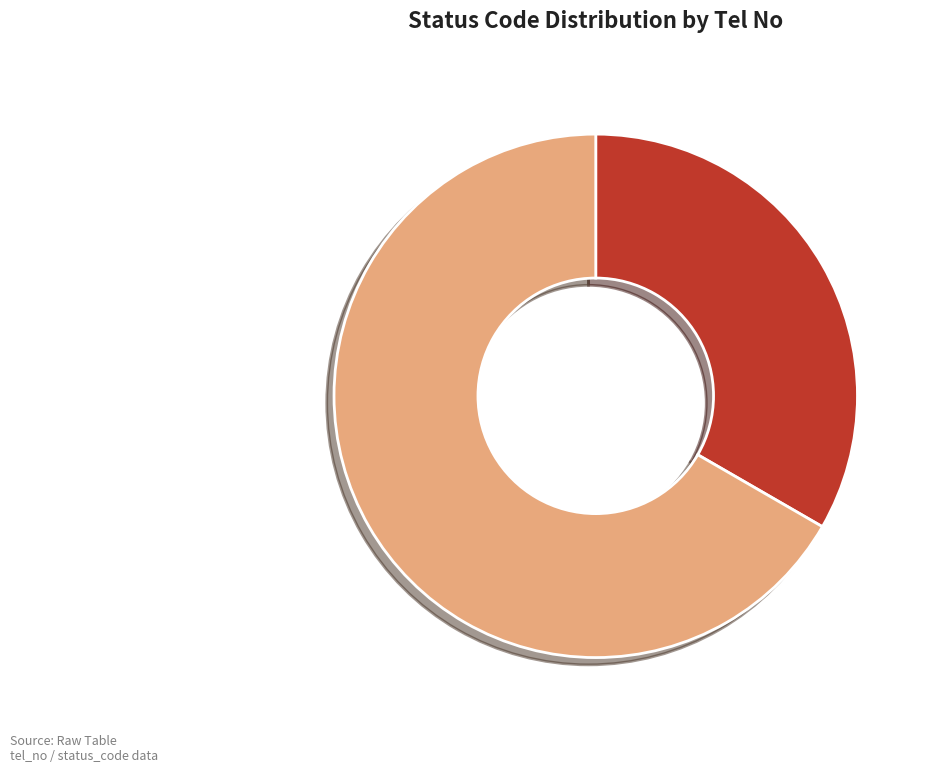

How many segments does this pie chart have?

2